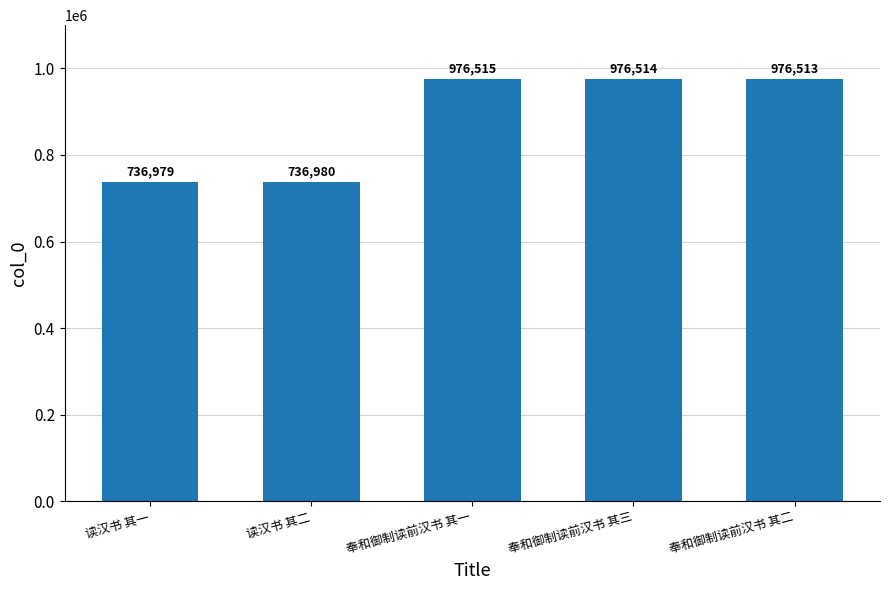

Which has a higher value, 读汉书 其二 or 奉和御制读前汉书 其一?

奉和御制读前汉书 其一